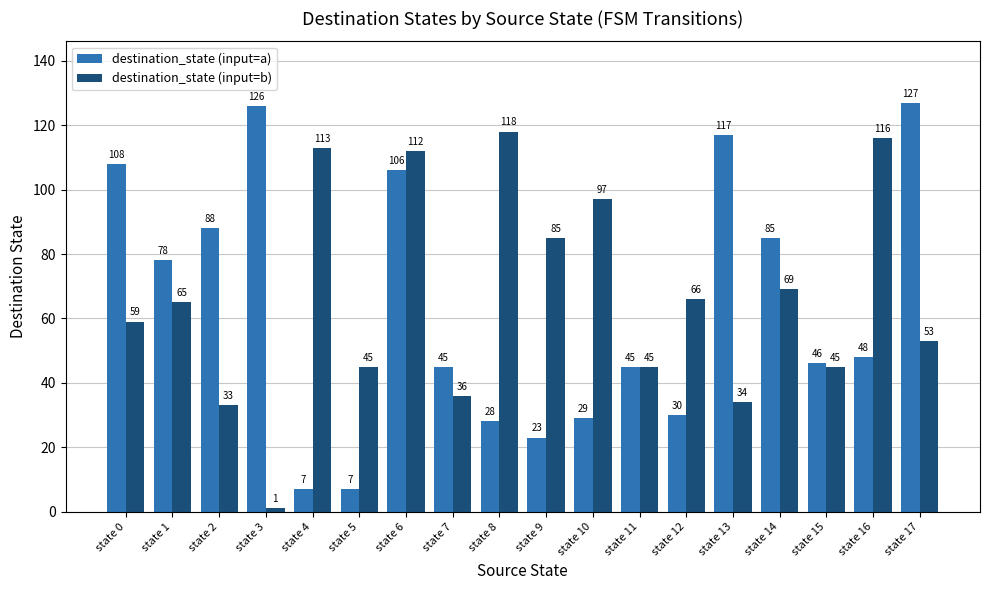

At which category is the sum across all series the highest?

state 6